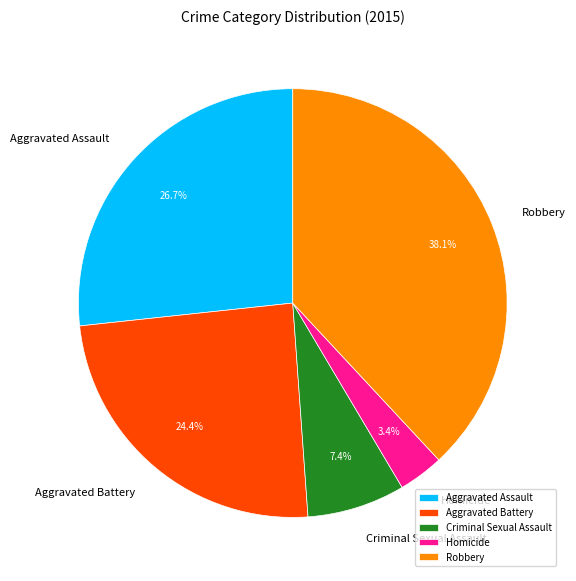

To the nearest percent, what is the difference between the largest and smallest slice percentages?

35%